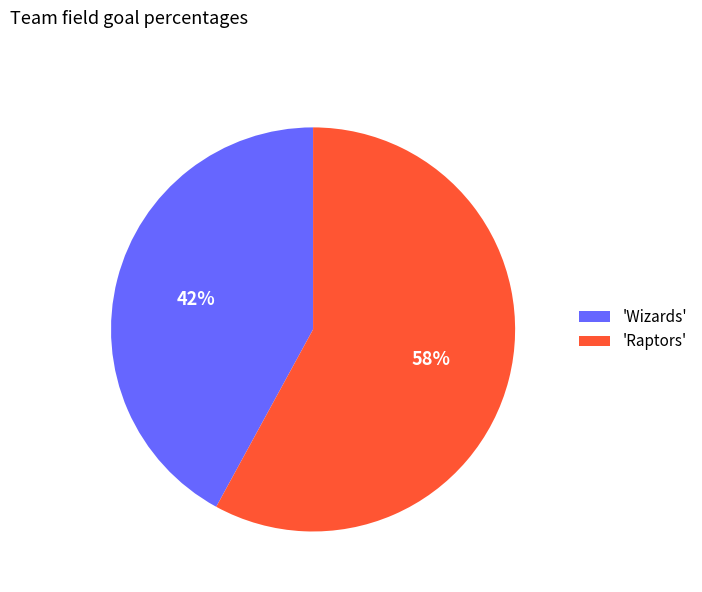

To the nearest percent, what percentage of the pie is 'Wizards'?

42%